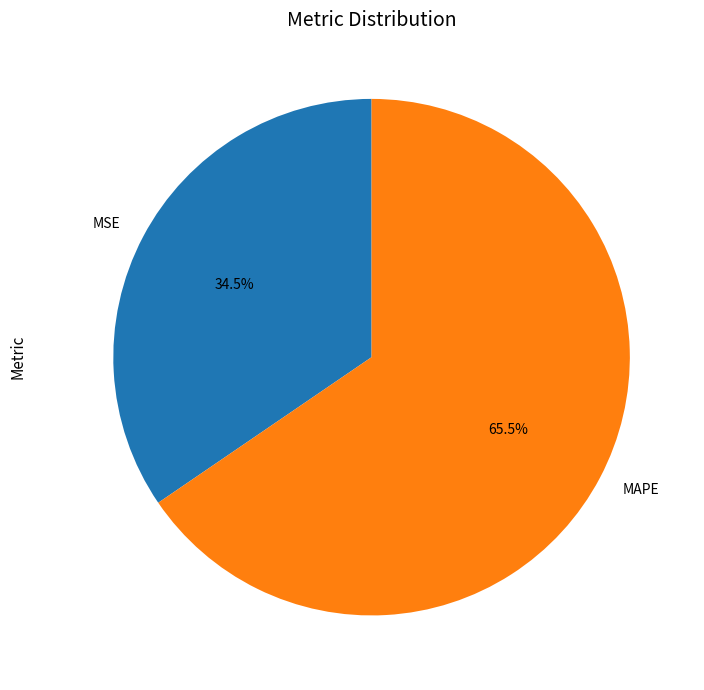

To the nearest percent, what is the difference between the MSE and MAPE slice percentages?

31%